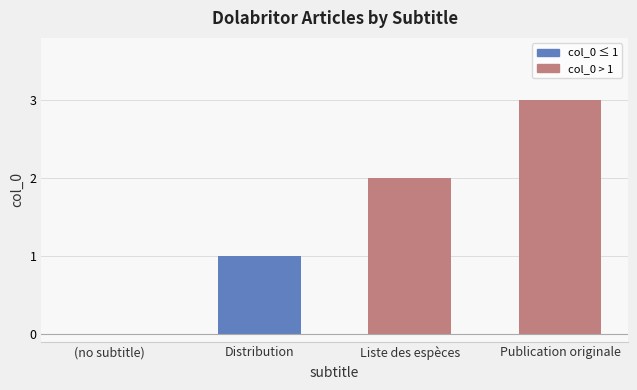

Which label corresponds to the largest value in the chart?

Publication originale